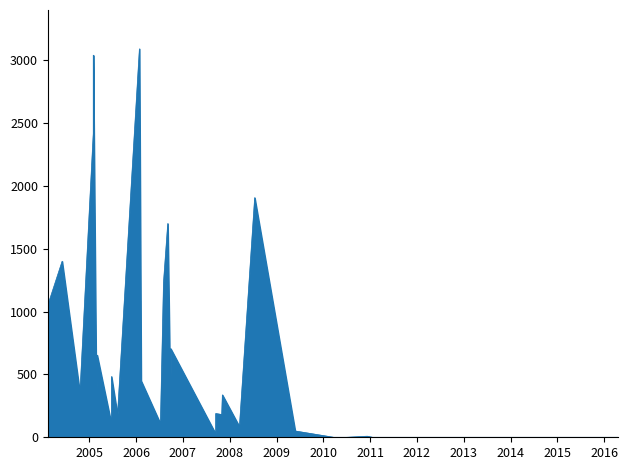

True or false: the data has more than 0 interior local peaks.

True